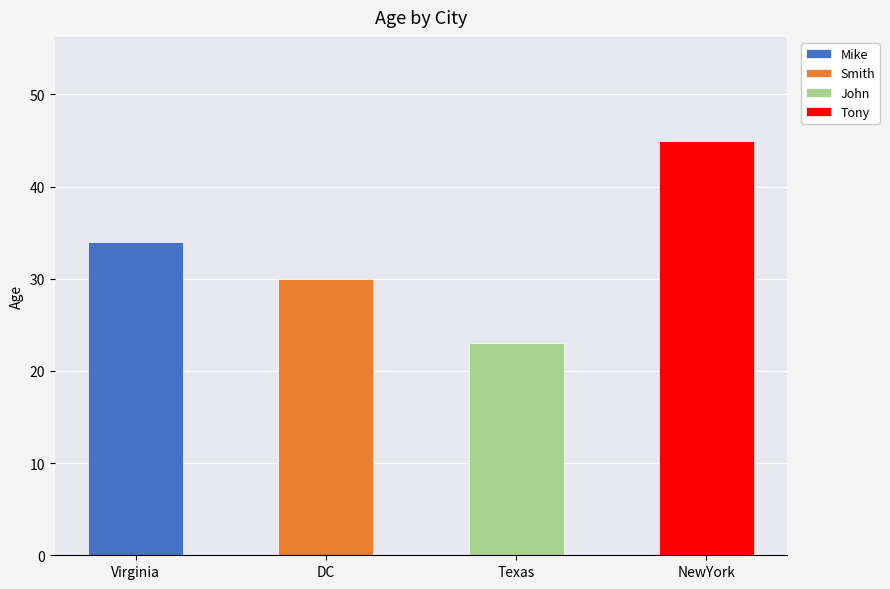

What position from the right is Virginia?

4